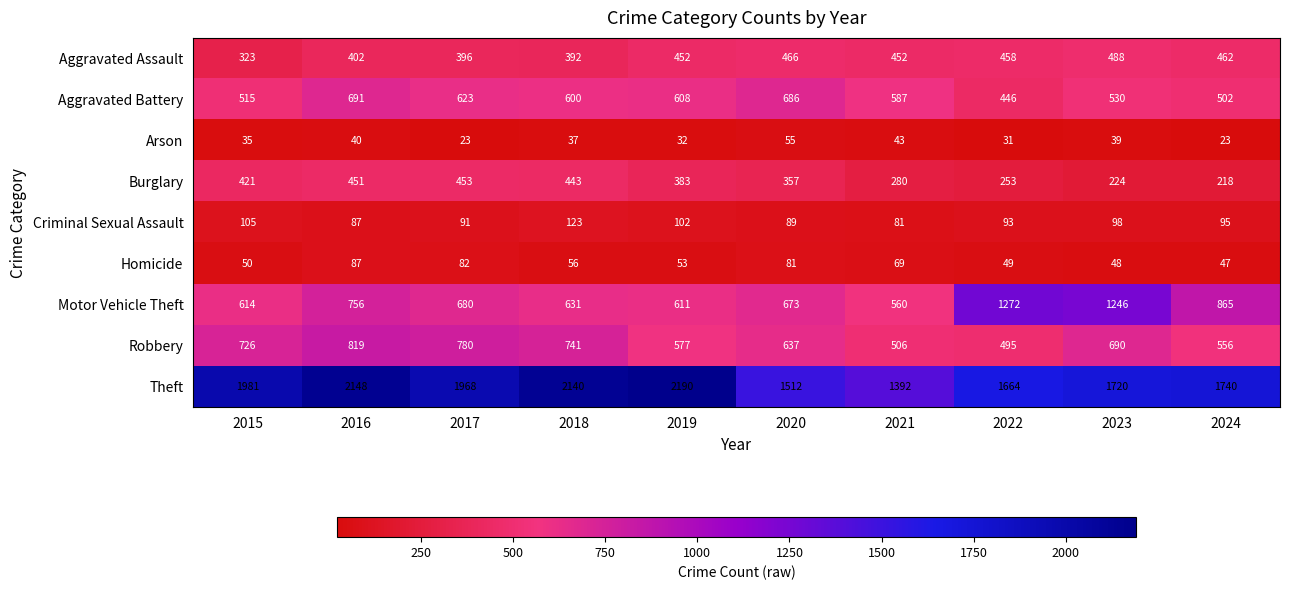

The Motor Vehicle Theft series shows 614 at 2015. True or false?

True